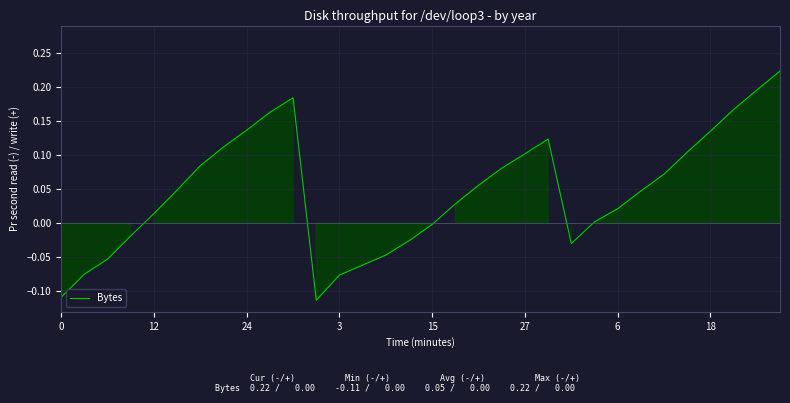

What is the difference between the maximum and minimum values?

0.3